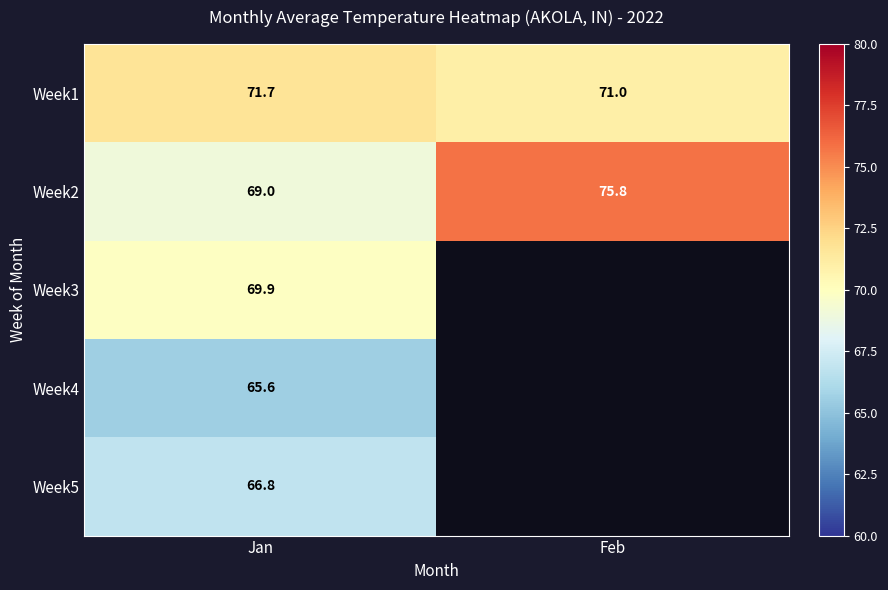

True or false: Week2 has a value of 75.8 at Feb.

True